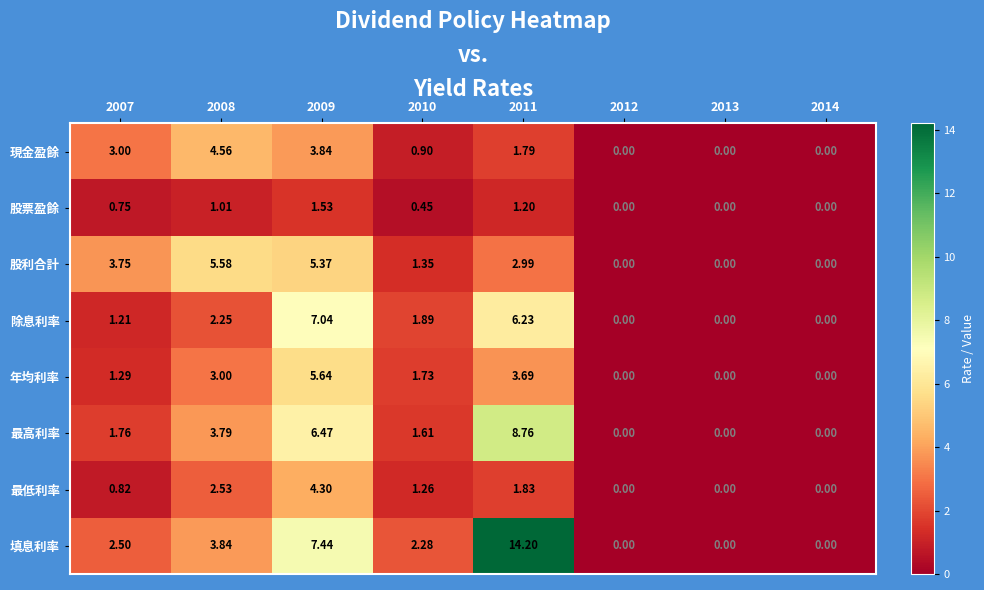

Between 2008 and 2012, which series saw the biggest shift?

股利合計